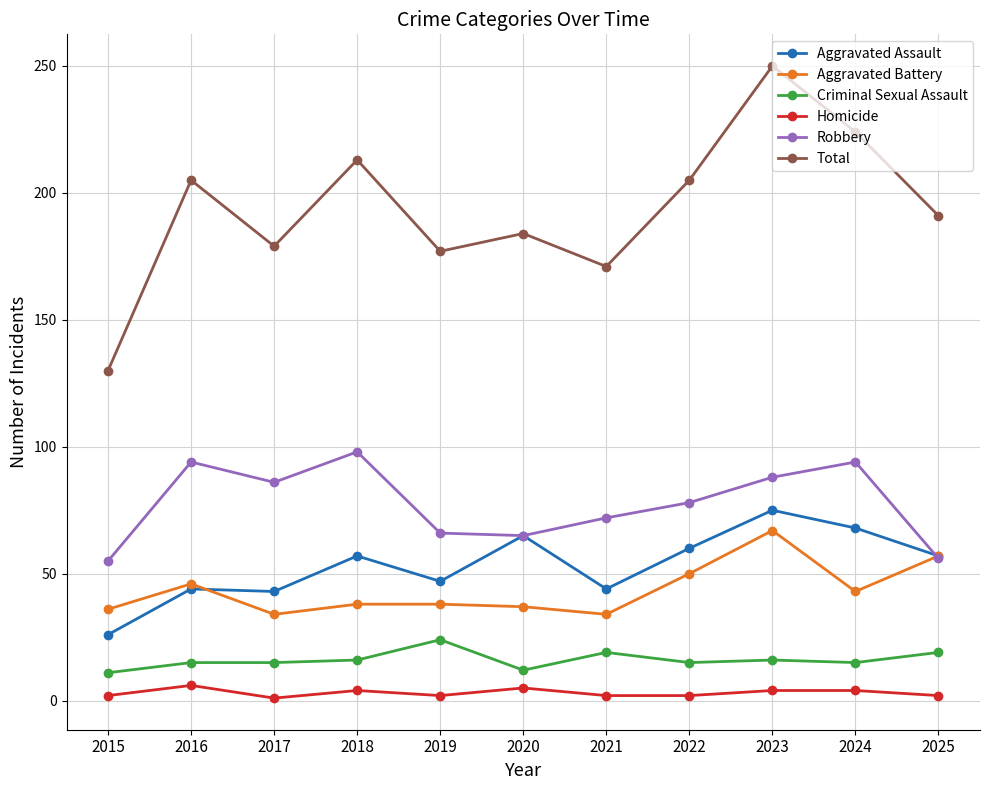

Where is the first local maximum for Robbery?

2016